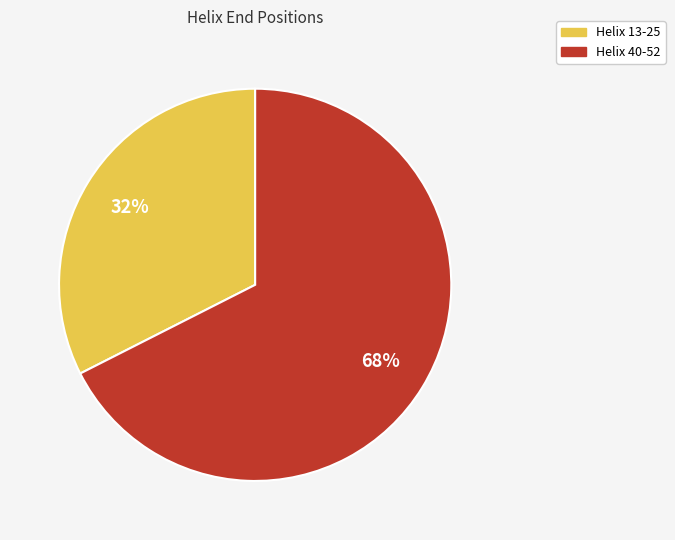

To the nearest percent, what is the average slice percentage?

50%